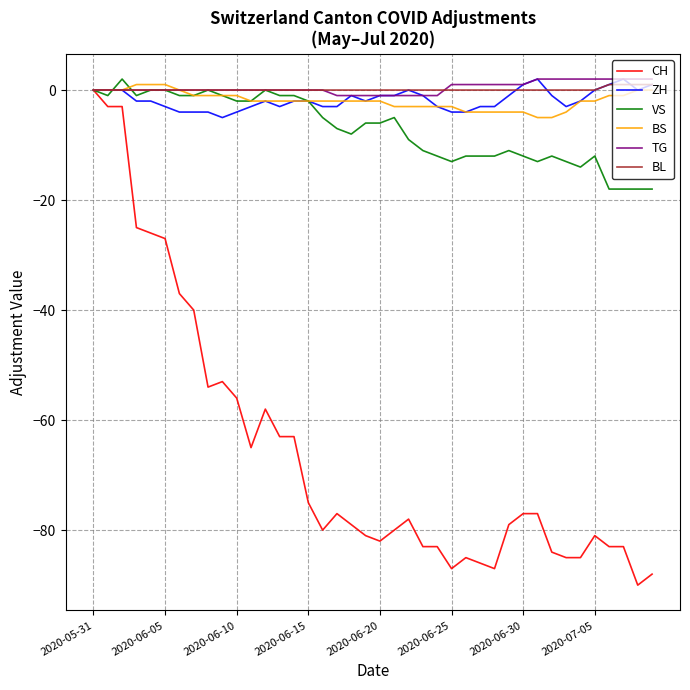

What is the minimum value shown in the chart?

-90